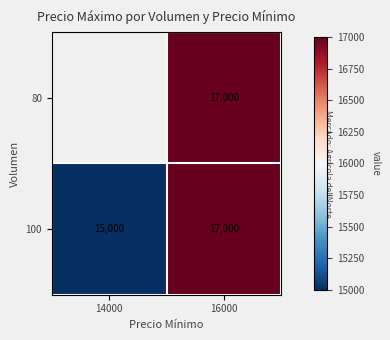

What is the total value across all series at 16000?

34000